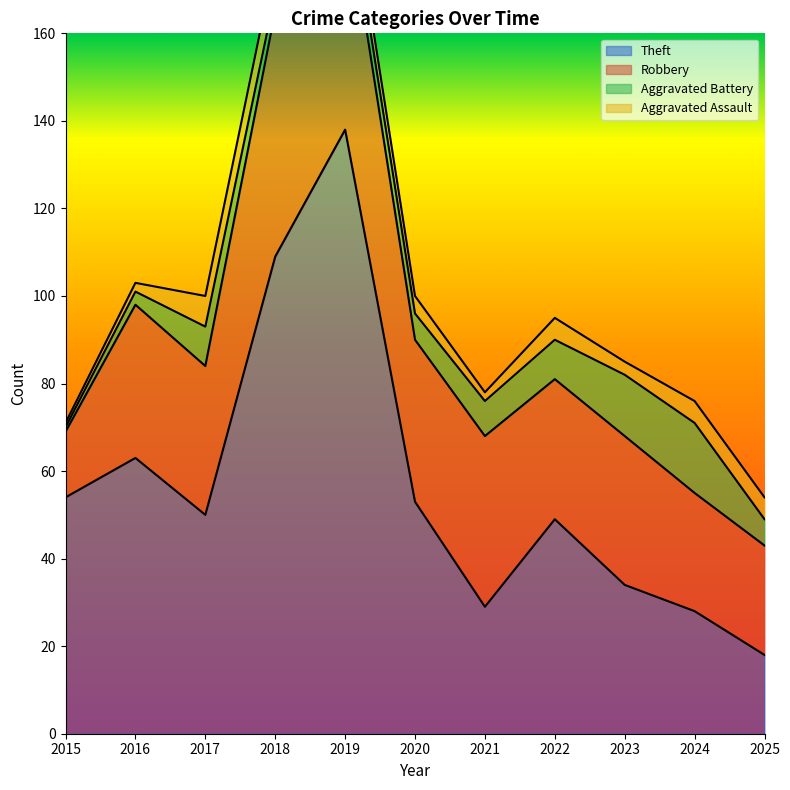

At 2017, list the series in order from largest to smallest.

Theft, Robbery, Aggravated Battery, Aggravated Assault